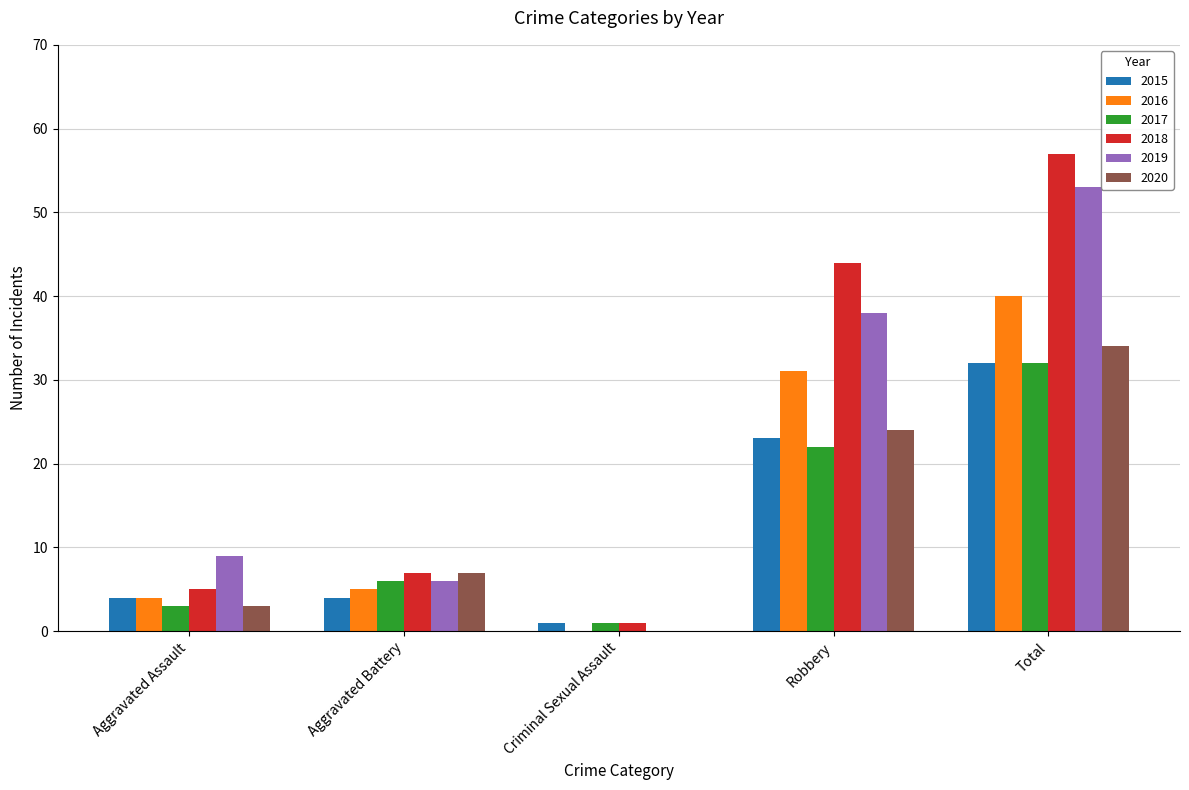

How many groups of bars are there?

5